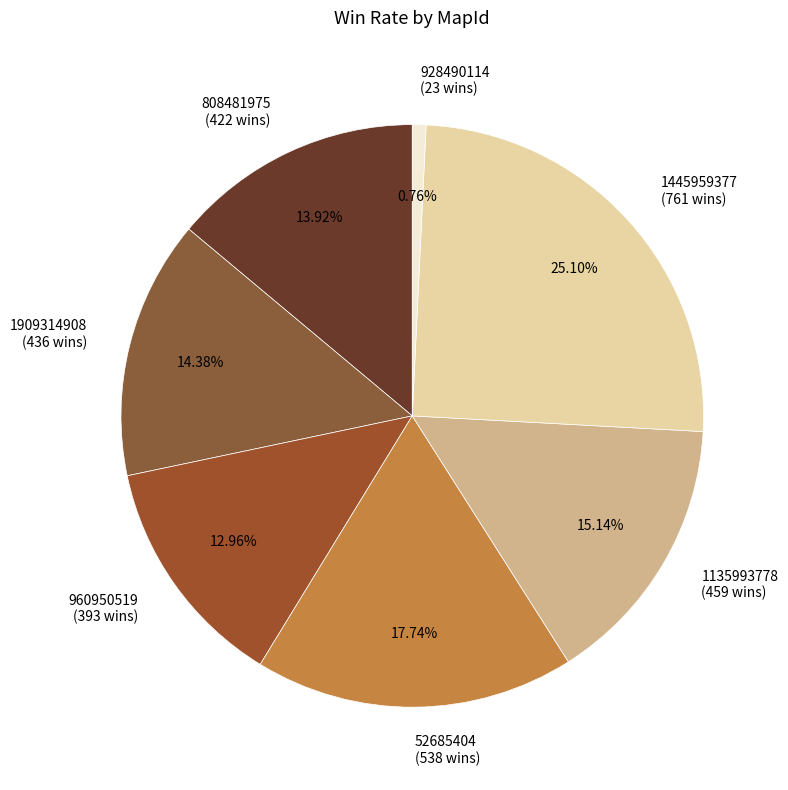

Is 1909314908 the majority of the pie?

No